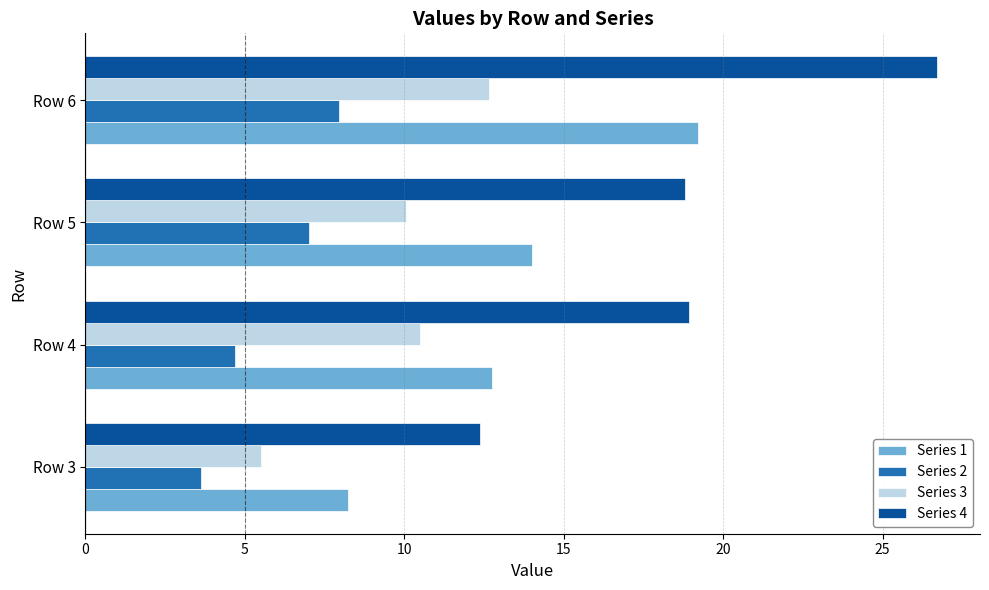

At how many categories does at least one series exceed 11?

4